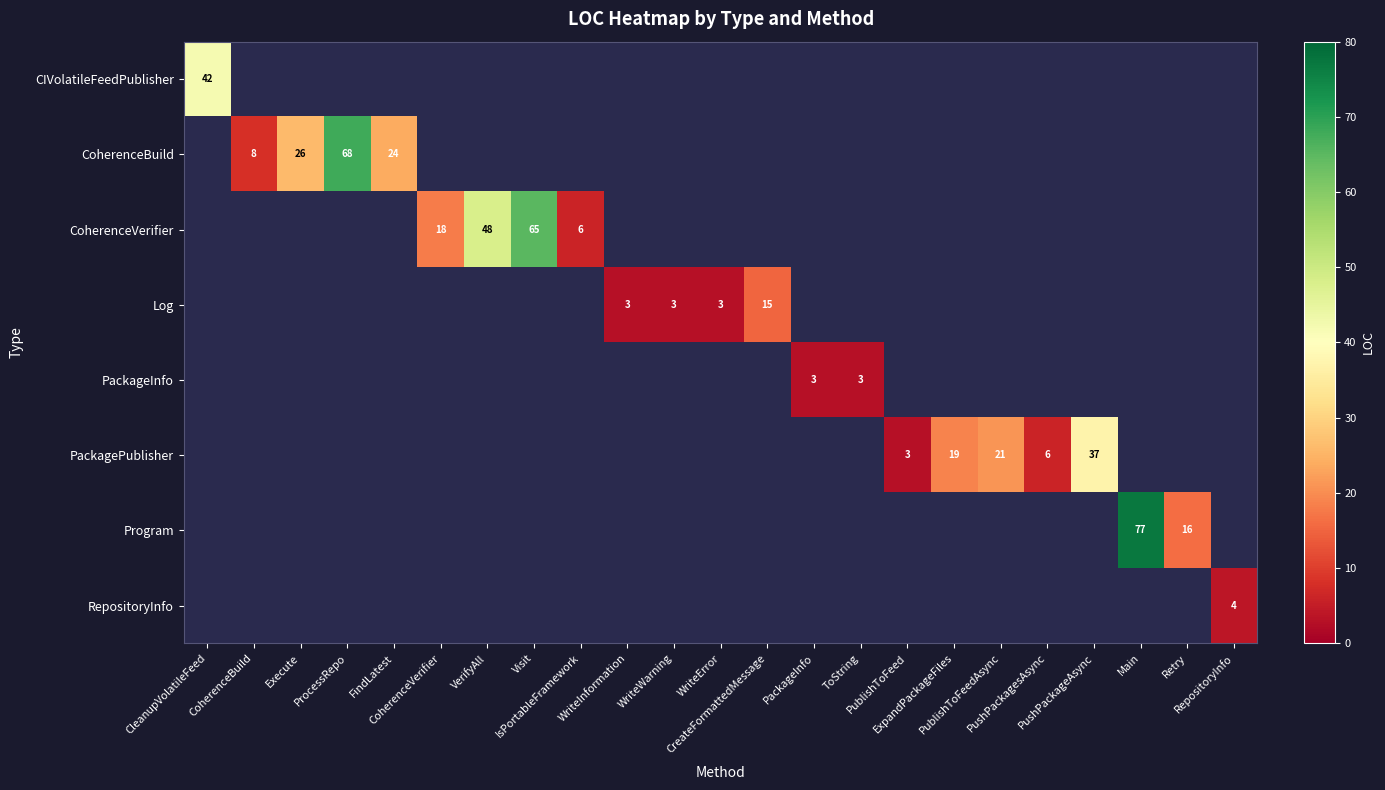

What is the greatest value displayed?

77.0